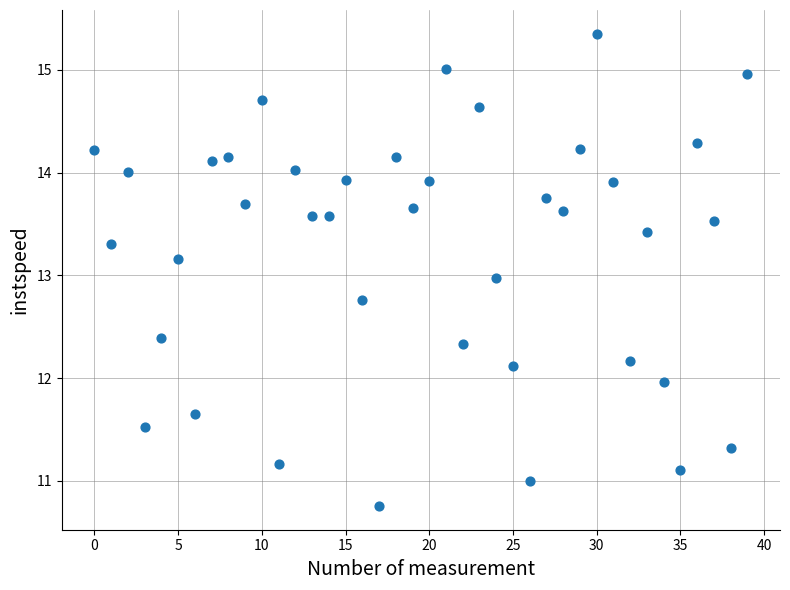

What is the range of Y values (max minus min)?

4.6